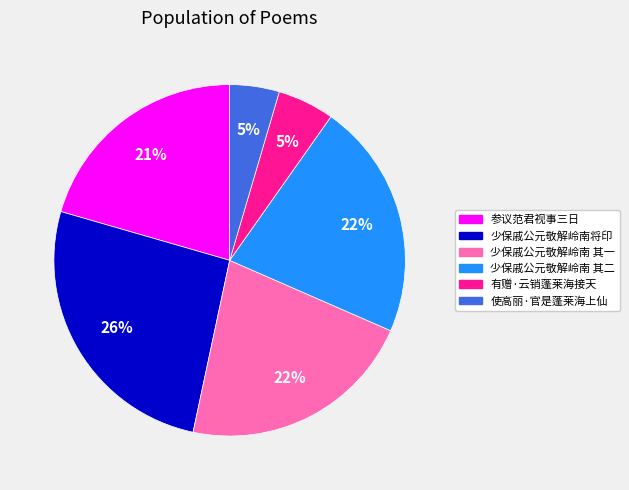

To the nearest percent, what portion does 有赠·云销蓬莱海接天 represent?

5%